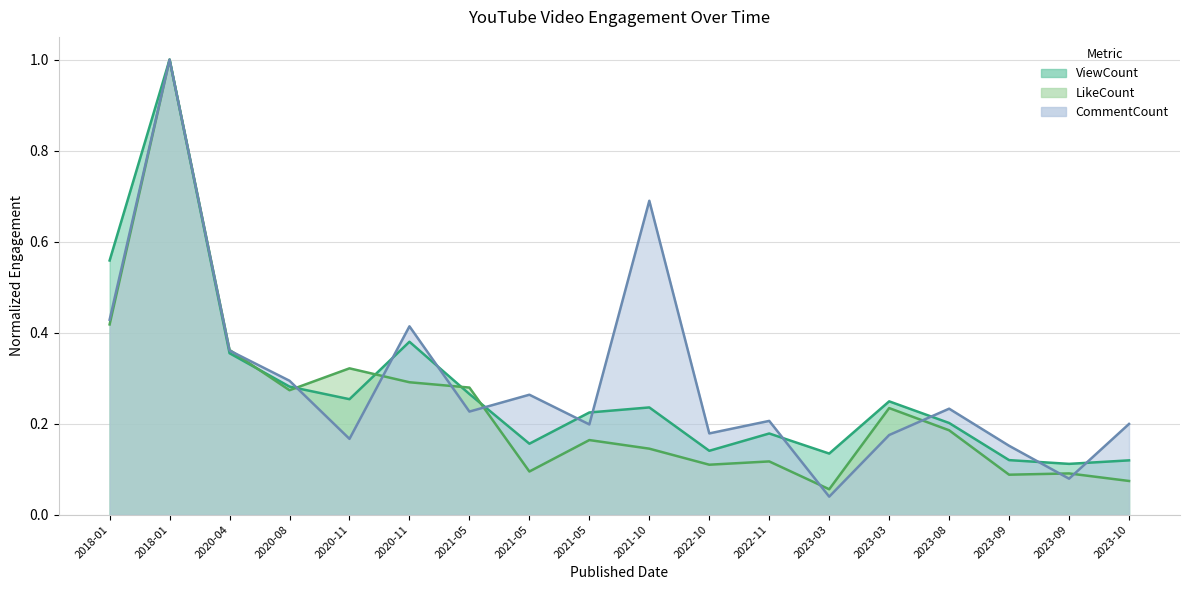

Reading left to right, what are all the values shown in this chart?

ViewCount: 2018-01=0.6	2018-01=1.0	2020-04=0.4	2020-08=0.3	2020-11=0.3	2020-11=0.4	2021-05=0.3	2021-05=0.2	2021-05=0.2	2021-10=0.2	2022-10=0.1	2022-11=0.2	2023-03=0.1	2023-03=0.2	2023-08=0.2	2023-09=0.1	2023-09=0.1	2023-10=0.1
LikeCount: 2018-01=0.4	2018-01=1.0	2020-04=0.4	2020-08=0.3	2020-11=0.3	2020-11=0.3	2021-05=0.3	2021-05=0.1	2021-05=0.2	2021-10=0.1	2022-10=0.1	2022-11=0.1	2023-03=0.1	2023-03=0.2	2023-08=0.2	2023-09=0.1	2023-09=0.1	2023-10=0.1
CommentCount: 2018-01=0.4	2018-01=1.0	2020-04=0.4	2020-08=0.3	2020-11=0.2	2020-11=0.4	2021-05=0.2	2021-05=0.3	2021-05=0.2	2021-10=0.7	2022-10=0.2	2022-11=0.2	2023-03=0.0	2023-03=0.2	2023-08=0.2	2023-09=0.2	2023-09=0.1	2023-10=0.2